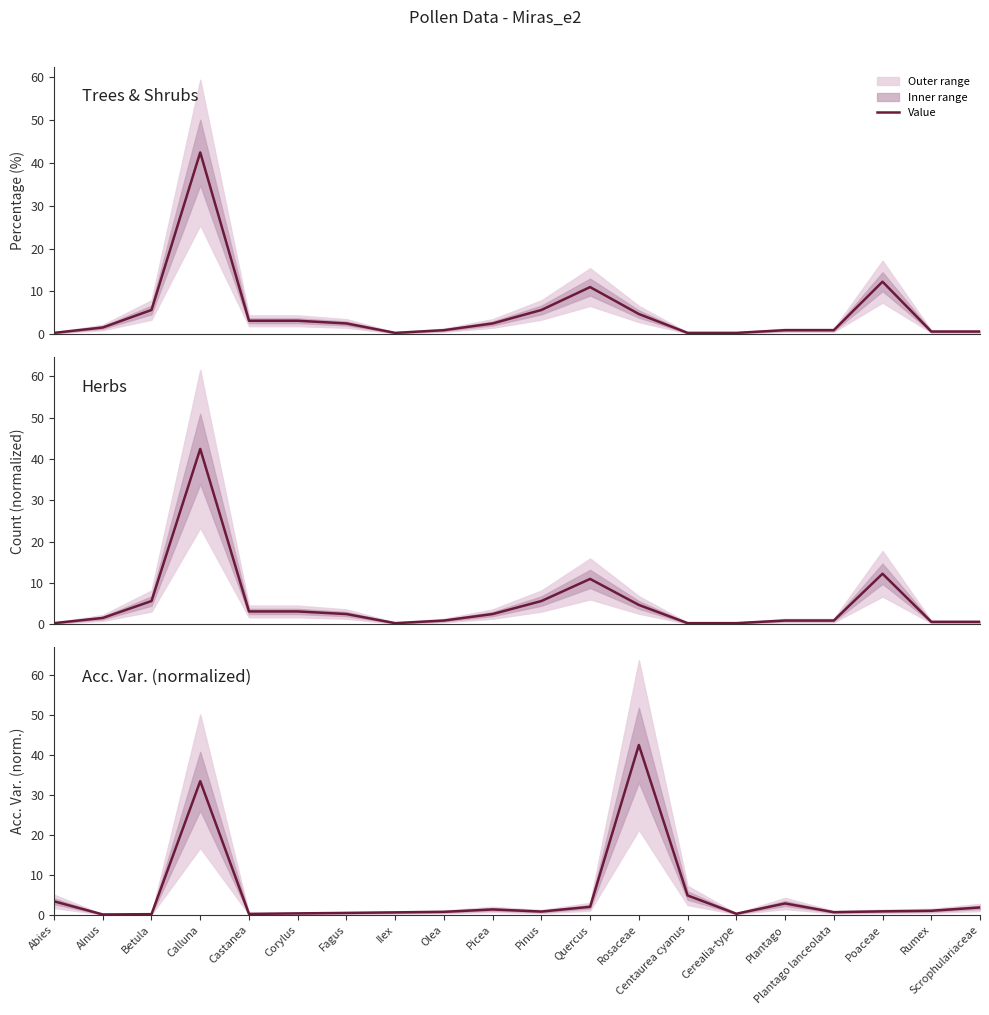

The chart shows a value of 0.3 at Corylus. True or false?

True